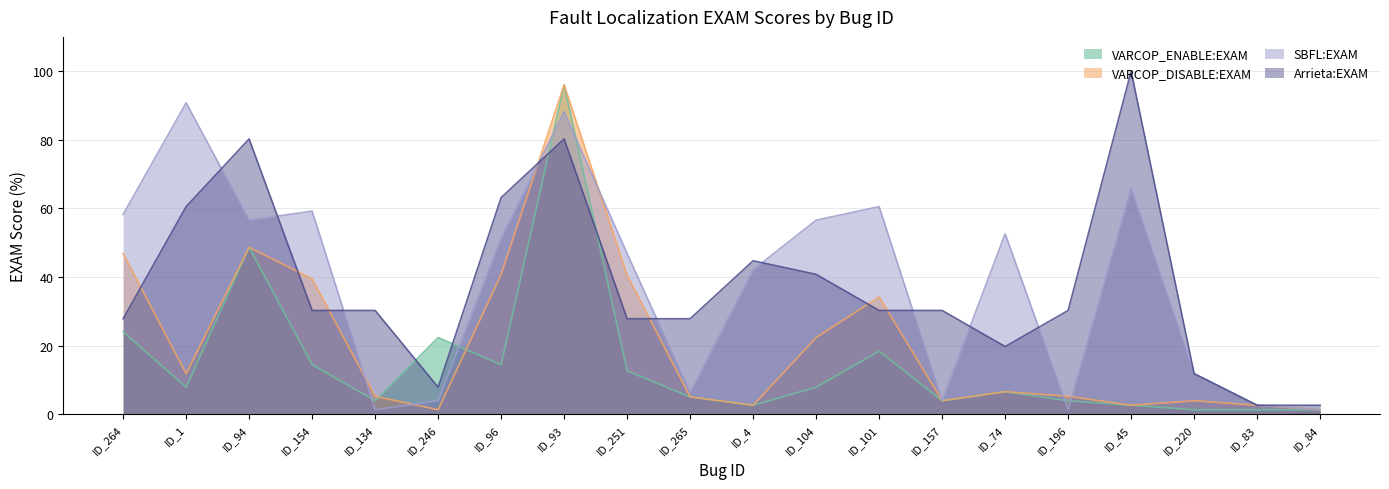

Reading left to right, what are all the values shown in this chart?

VARCOP_ENABLE:EXAM: ID_264=24.1	ID_1=7.9	ID_94=48.7	ID_154=14.5	ID_134=4.0	ID_246=22.4	ID_96=14.5	ID_93=96.0	ID_251=12.7	ID_265=5.1	ID_4=2.6	ID_104=7.9	ID_101=18.4	ID_157=4.0	ID_74=6.6	ID_196=4.0	ID_45=2.6	ID_220=1.3	ID_83=1.3	ID_84=1.3
VARCOP_DISABLE:EXAM: ID_264=46.8	ID_1=11.8	ID_94=48.7	ID_154=39.5	ID_134=5.3	ID_246=1.3	ID_96=40.8	ID_93=96.0	ID_251=40.5	ID_265=5.1	ID_4=2.6	ID_104=22.4	ID_101=34.2	ID_157=4.0	ID_74=6.6	ID_196=5.3	ID_45=2.6	ID_220=4.0	ID_83=2.6	ID_84=1.3
SBFL:EXAM: ID_264=58.2	ID_1=90.8	ID_94=56.6	ID_154=59.2	ID_134=1.3	ID_246=4.0	ID_96=51.3	ID_93=88.2	ID_251=46.8	ID_265=6.3	ID_4=42.1	ID_104=56.6	ID_101=60.5	ID_157=4.0	ID_74=52.6	ID_196=1.3	ID_45=65.8	ID_220=11.8	ID_83=2.6	ID_84=1.3
Arrieta:EXAM: ID_264=27.9	ID_1=60.5	ID_94=80.3	ID_154=30.3	ID_134=30.3	ID_246=7.9	ID_96=63.2	ID_93=80.3	ID_251=27.9	ID_265=27.9	ID_4=44.7	ID_104=40.8	ID_101=30.3	ID_157=30.3	ID_74=19.7	ID_196=30.3	ID_45=100.0	ID_220=11.8	ID_83=2.6	ID_84=2.6